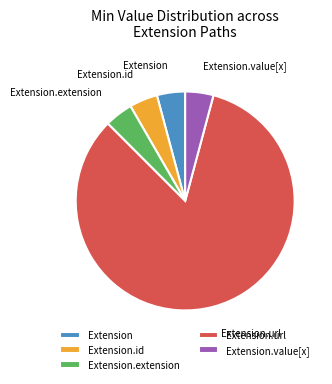

Count the number of slices in the pie.

5